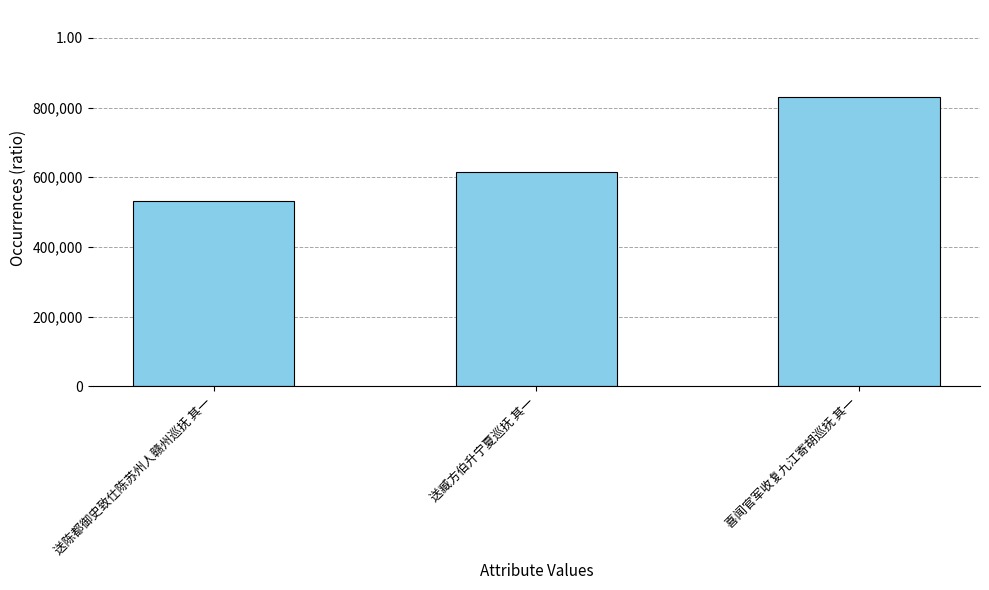

Read the value at 送臧方伯升宁夏巡抚 其一.

615873